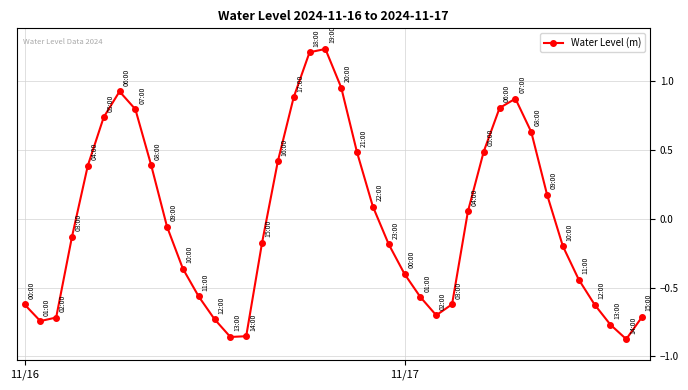

How many lines are shown in the chart?

1